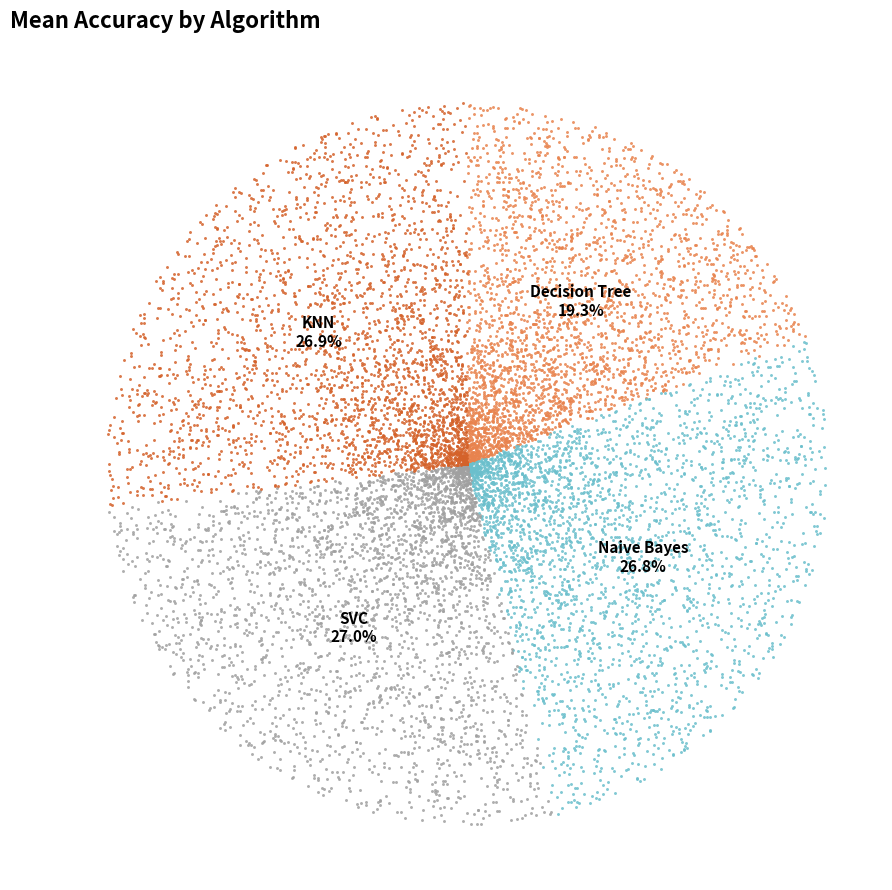

Count the number of slices in the pie.

4